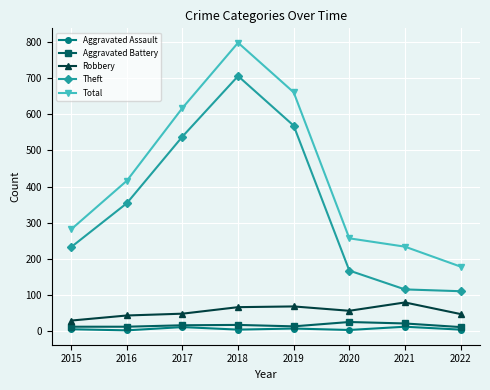

True or false: Robbery and Aggravated Assault intersect in this chart.

False